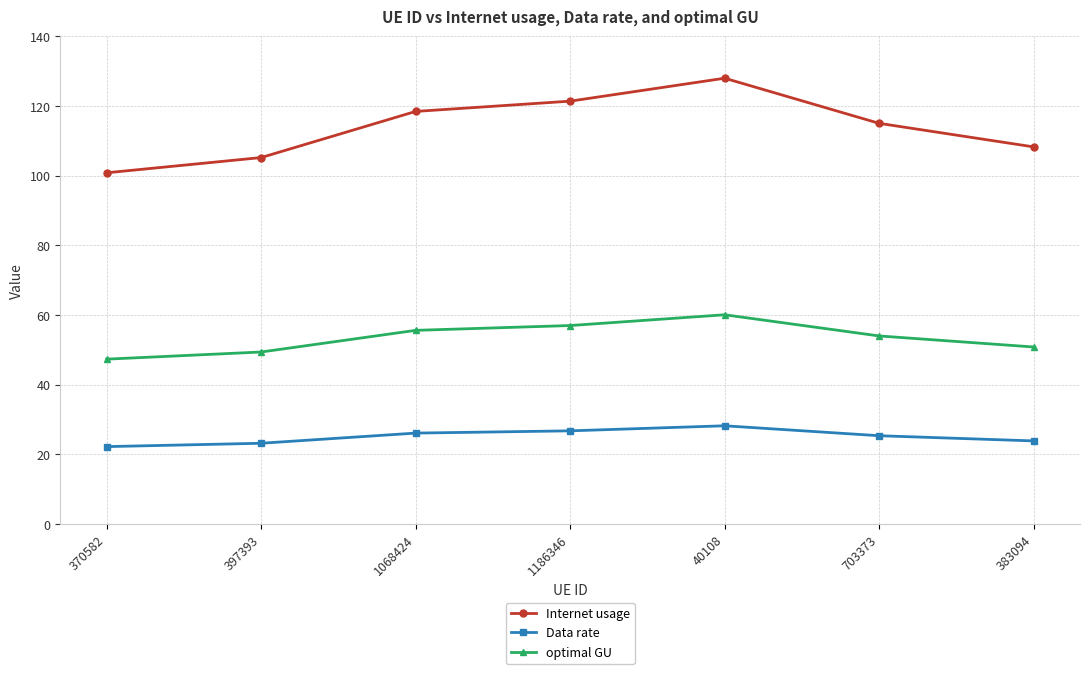

The value of Internet usage at 383094 is 108.2. True or false?

True